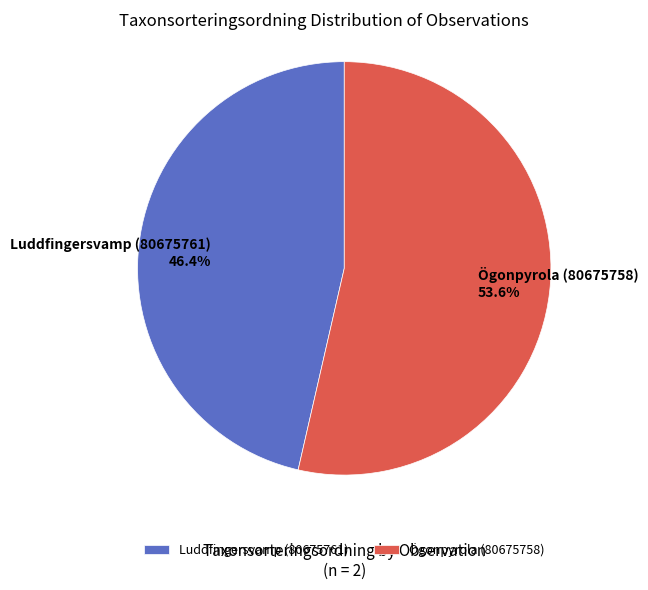

Is Ögonpyrola (80675758) the majority of the pie?

Yes